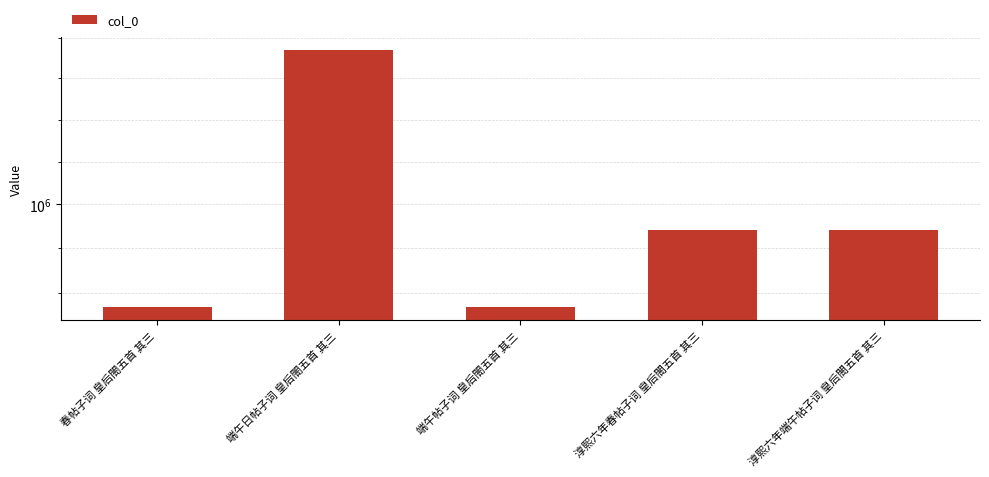

What is the minimum value shown in the chart?

953497